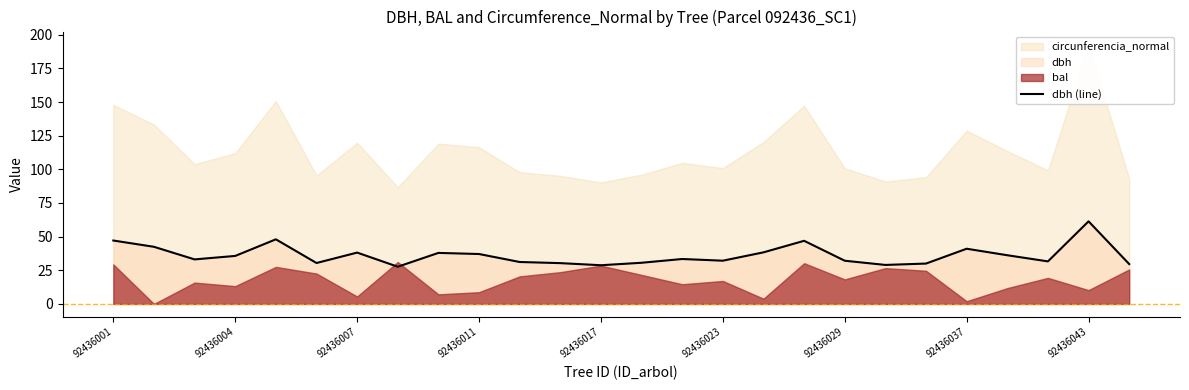

What is the lowest value of the dbh (line) series?

27.6